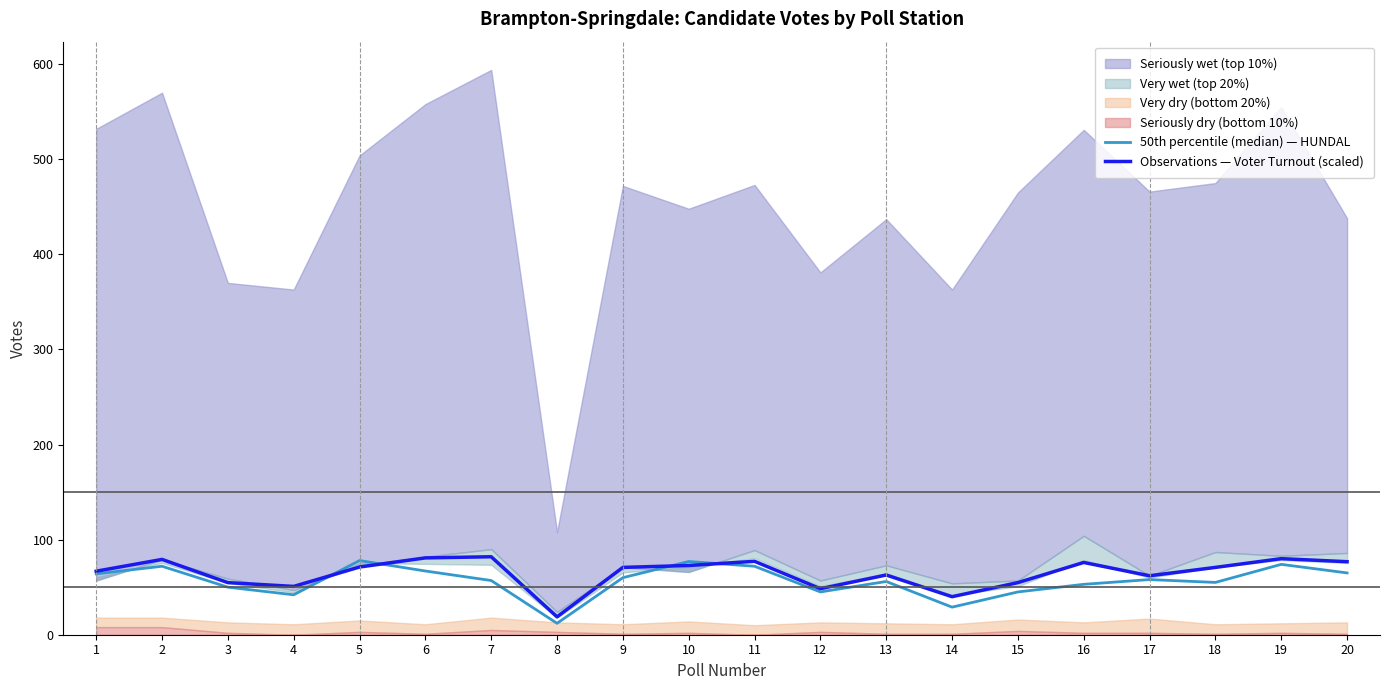

How many categories are shown in the chart?

20